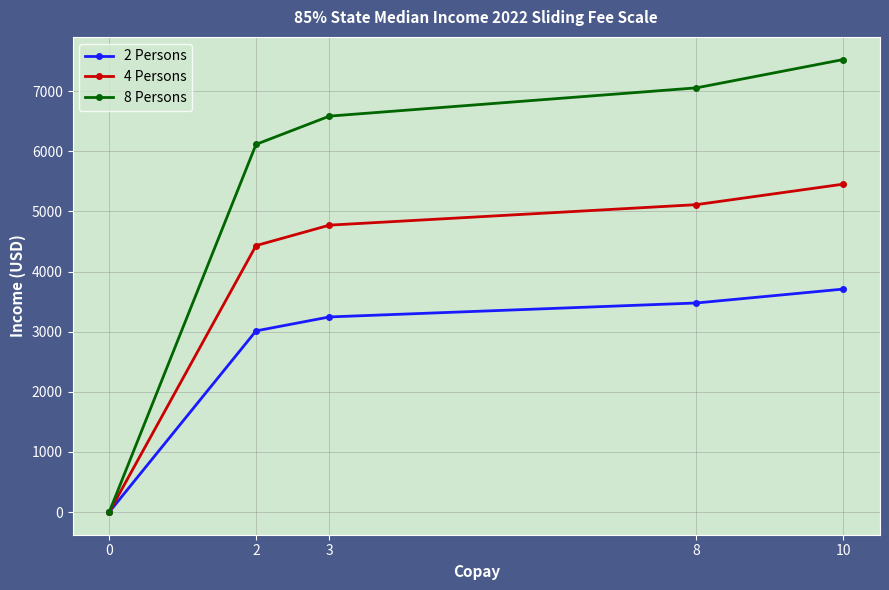

What is the value of the 8 Persons point at the 4th from the left?

7054